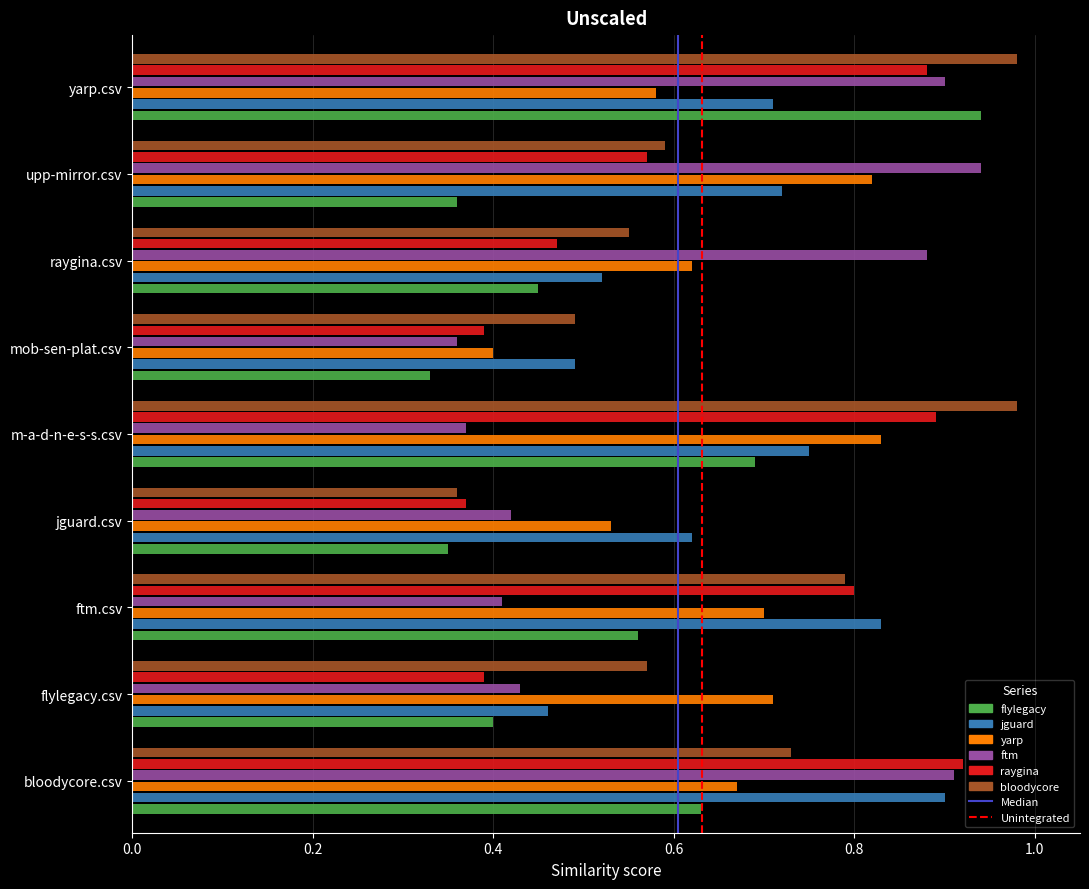

What is the total value across all series at yarp.csv?

5.0